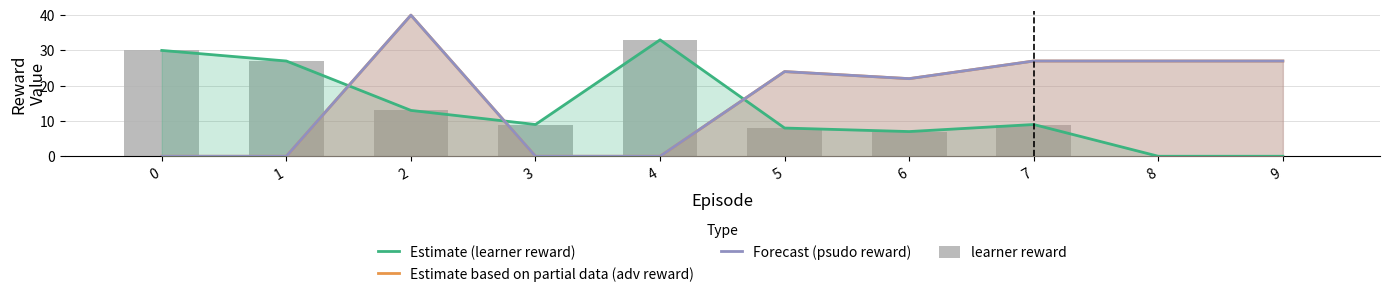

Which series has the largest total across all categories?

Estimate based on partial data (adv reward)